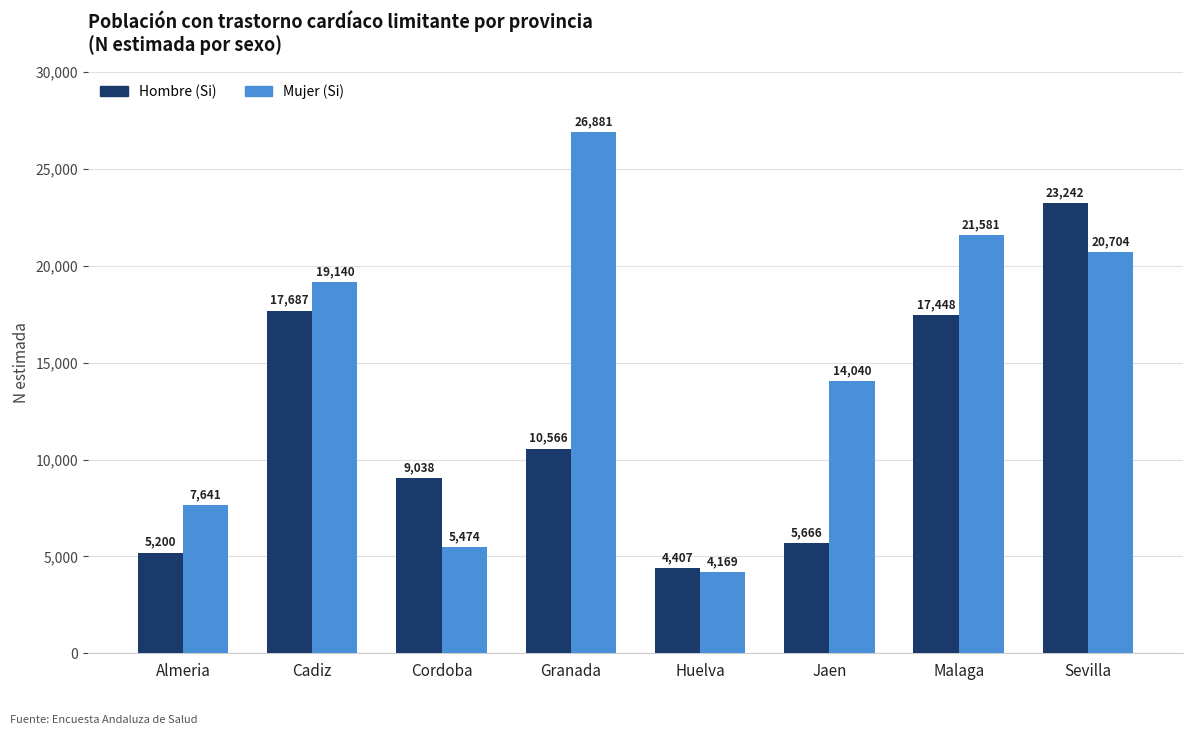

How many values in the Hombre (Si) series are below 10566?

4